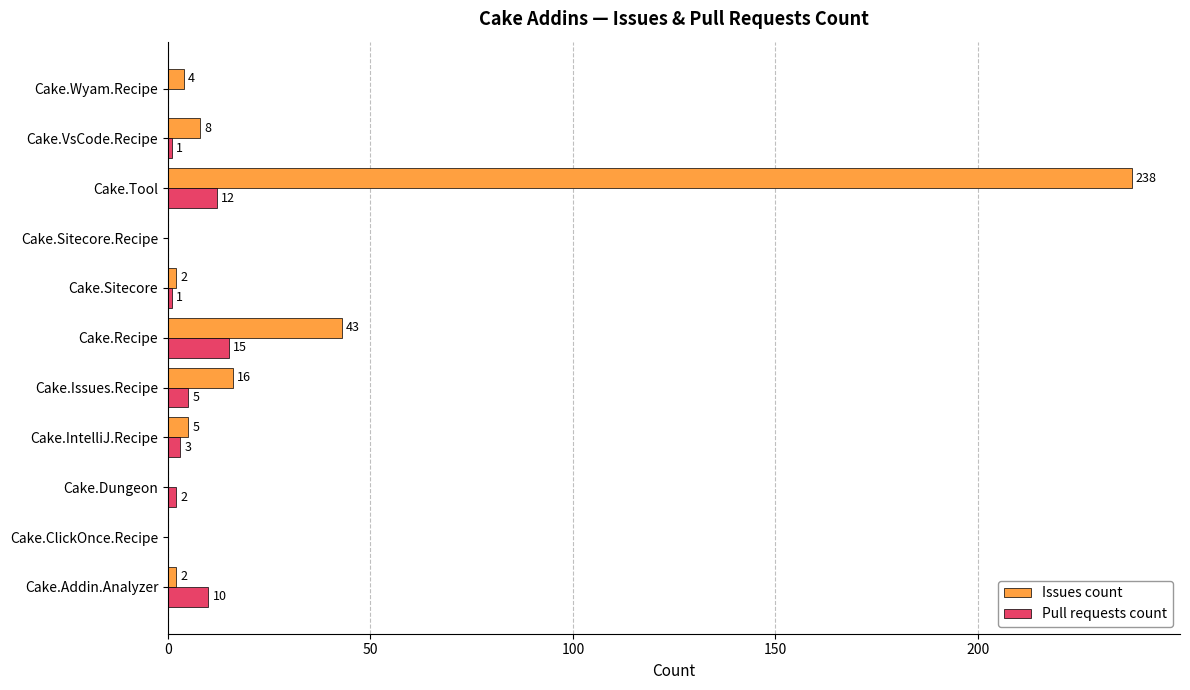

Is the value of Pull requests count at Cake.IntelliJ.Recipe greater than the value of Issues count at Cake.Issues.Recipe?

No